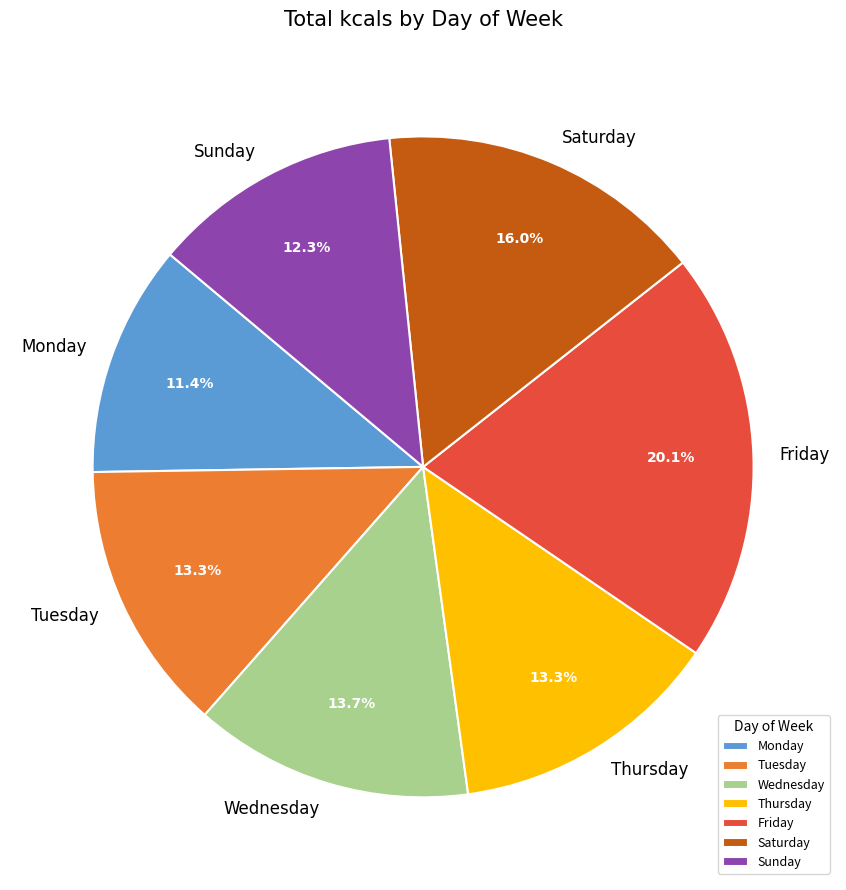

To the nearest percent, what is the difference between the Sunday and Wednesday slice percentages?

1%